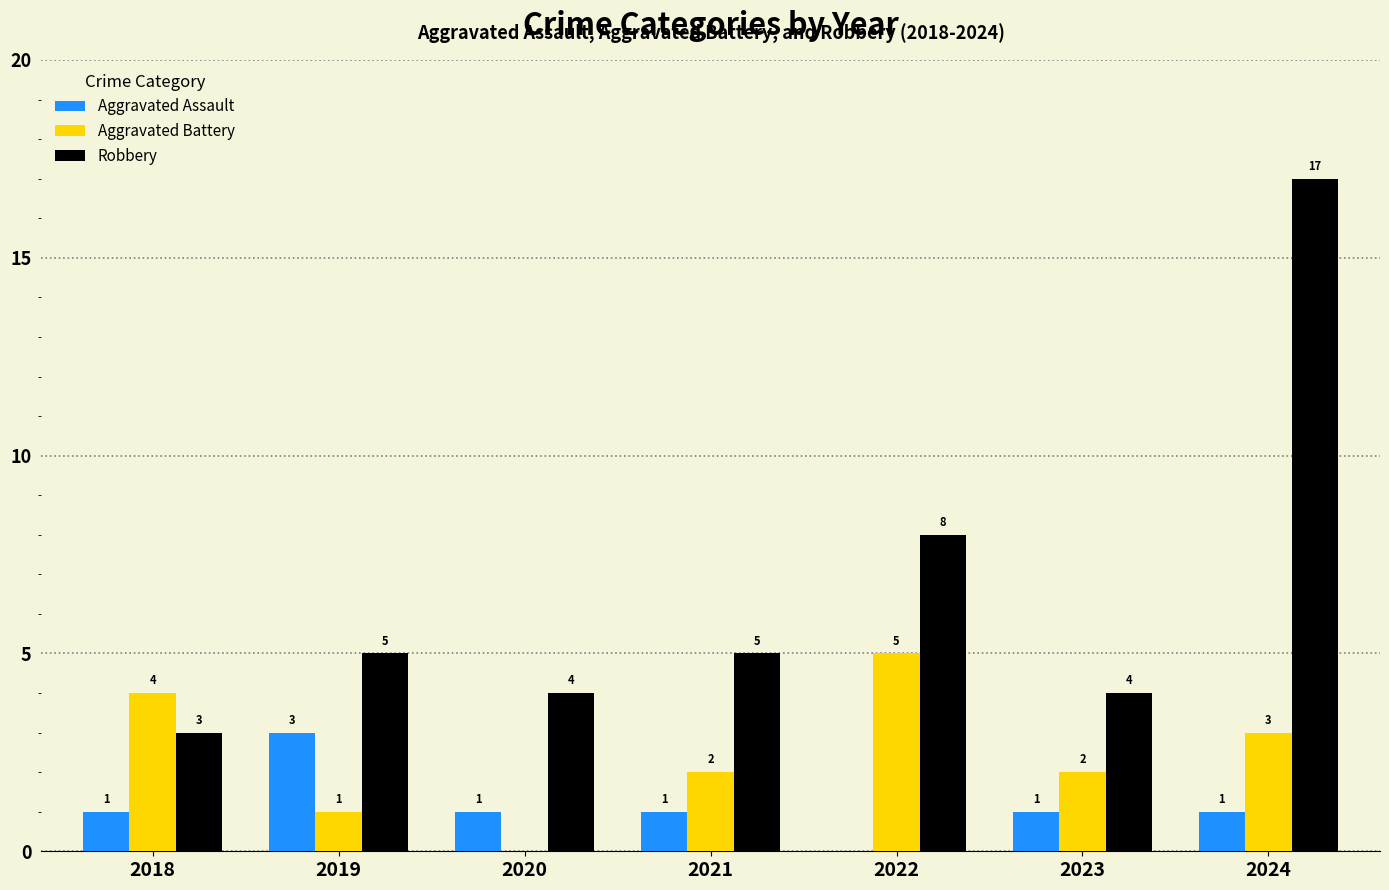

Reading left to right, what are all the values shown in this chart?

Aggravated Assault: 2018=1	2019=3	2020=1	2021=1	2022=0	2023=1	2024=1
Aggravated Battery: 2018=4	2019=1	2020=0	2021=2	2022=5	2023=2	2024=3
Robbery: 2018=3	2019=5	2020=4	2021=5	2022=8	2023=4	2024=17